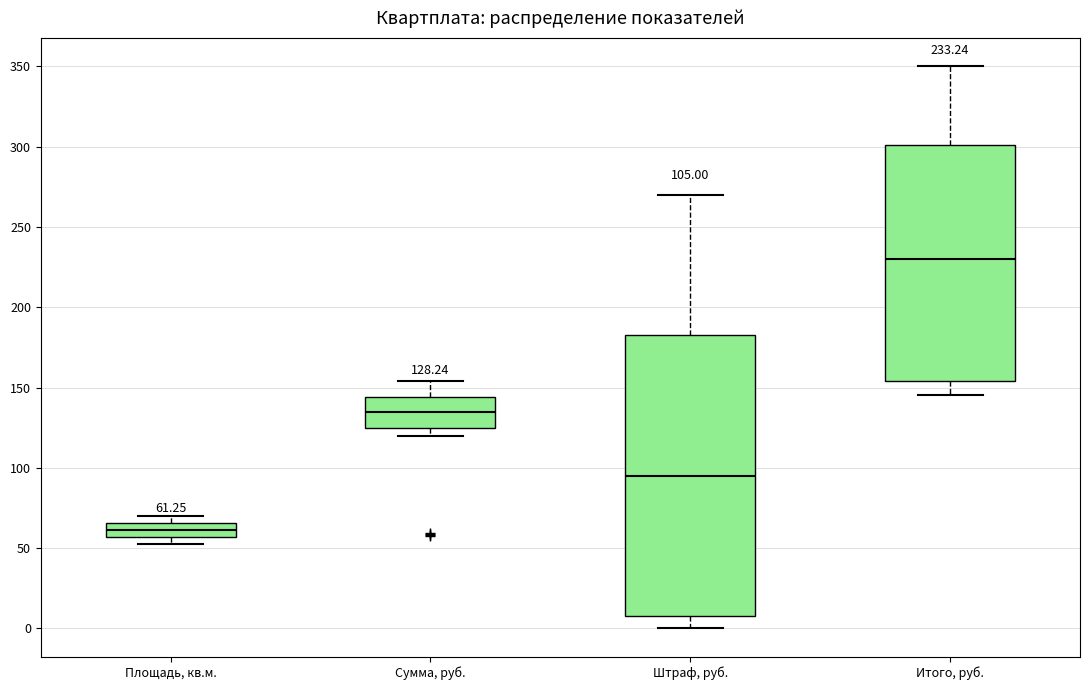

Which box's median line is the highest?

Итого, руб.